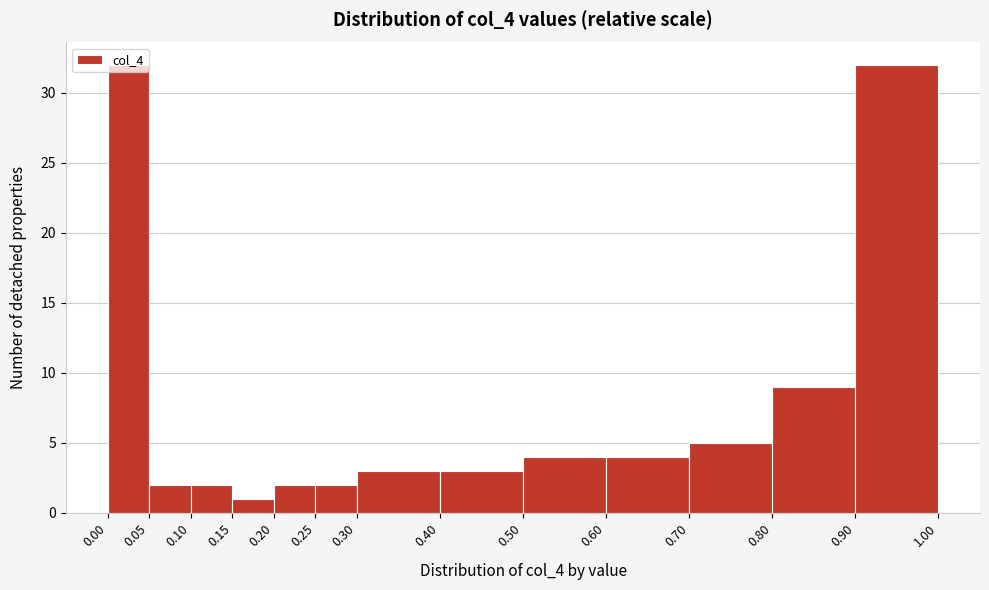

Reading left to right, transcribe this chart: for each bar, give the range it covers on the x-axis and its height. The values are not printed on the chart, so give them approximately, as read against the axis.

0.00 to 0.05: 32
0.05 to 0.10: 2
0.10 to 0.15: 2
0.15 to 0.20: 1
0.20 to 0.25: 2
0.25 to 0.30: 2
0.30 to 0.40: 3
0.40 to 0.50: 3
0.50 to 0.60: 4
0.60 to 0.70: 4
0.70 to 0.80: 5
0.80 to 0.90: 9
0.90 to 1.00: 32